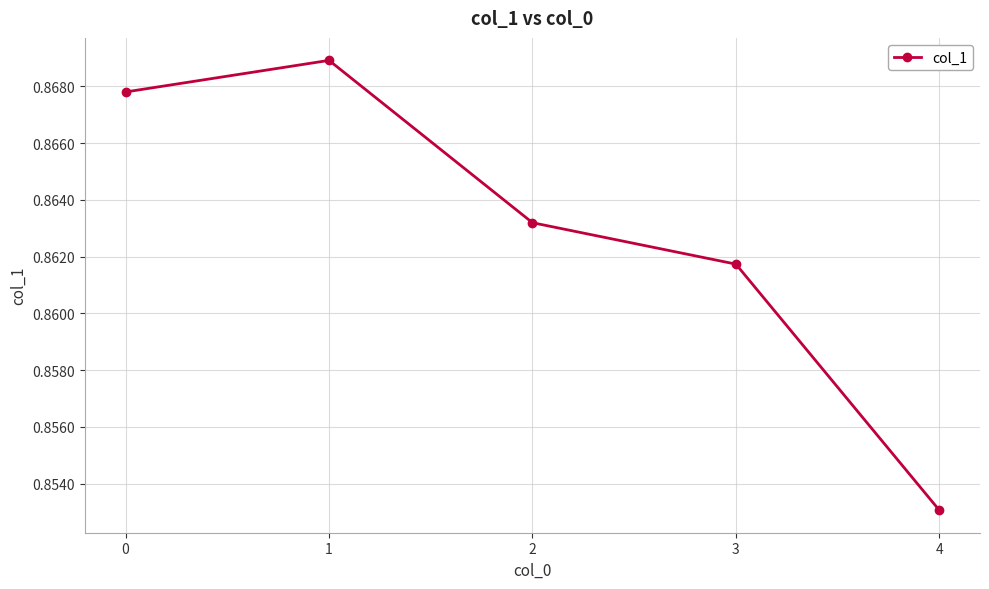

Is this an area chart (filled region under the line)?

No